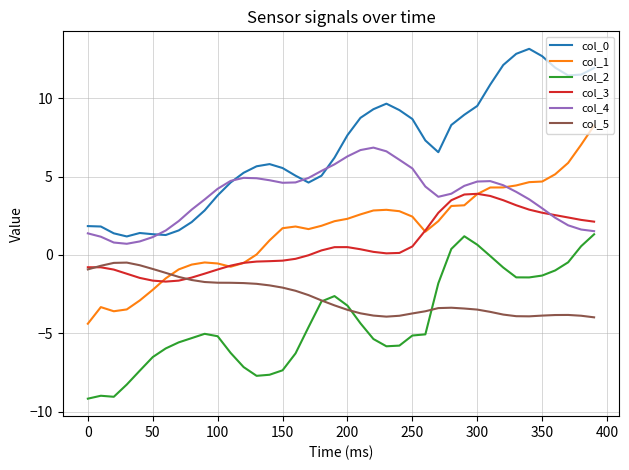

True or false: col_1 and col_4 intersect in this chart.

True